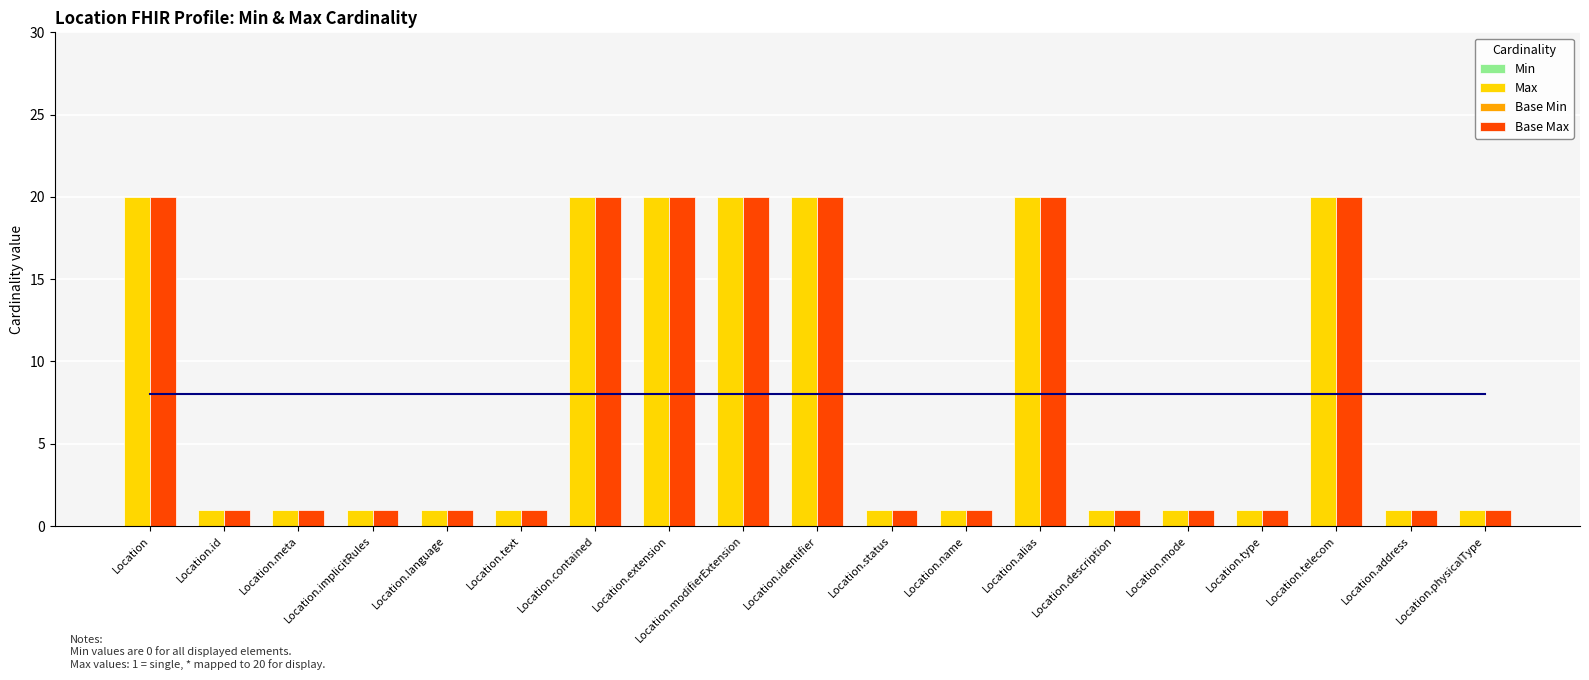

True or false: Base Max has a value of 1 at Location.implicitRules.

True